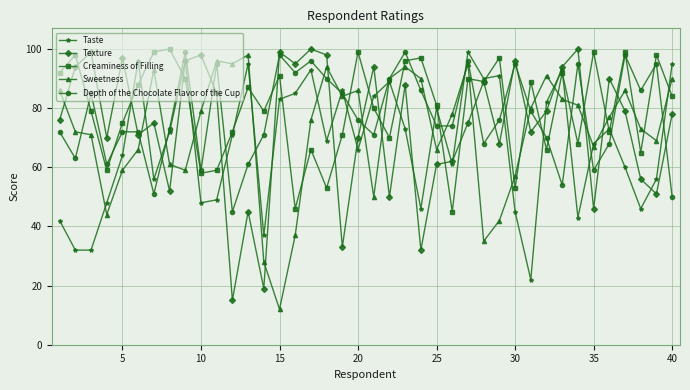

Reading right to left, transcribe all the data shown in this chart.

Taste: 95	56	46	60	73	68	43	93	82	22	45	91	90	99	61	80	46	73	89	84	66	86	69	93	85	83	37	95	71	49	48	96	72	56	96	64	48	32	32	42
Texture: 78	51	56	79	90	46	100	94	79	72	96	68	89	75	62	61	32	88	50	94	70	33	98	100	95	99	19	45	15	85	98	96	52	75	71	97	70	99	94	76
Creaminess of Filling: 84	98	65	99	72	99	68	92	66	89	53	97	89	90	45	81	97	96	70	80	99	71	53	66	46	91	79	87	72	59	58	90	100	99	88	75	59	79	98	92
Sweetness: 90	69	73	86	77	67	81	83	91	80	57	42	35	95	78	66	90	94	90	50	86	84	94	76	37	12	28	98	95	96	79	59	61	93	66	59	44	71	72	86
Depth of the Chocolate Flavor of the Cup: 50	95	86	98	68	59	95	54	70	79	95	76	68	96	74	74	86	99	90	71	76	85	90	96	92	98	71	61	45	95	59	99	73	51	72	72	61	85	63	72